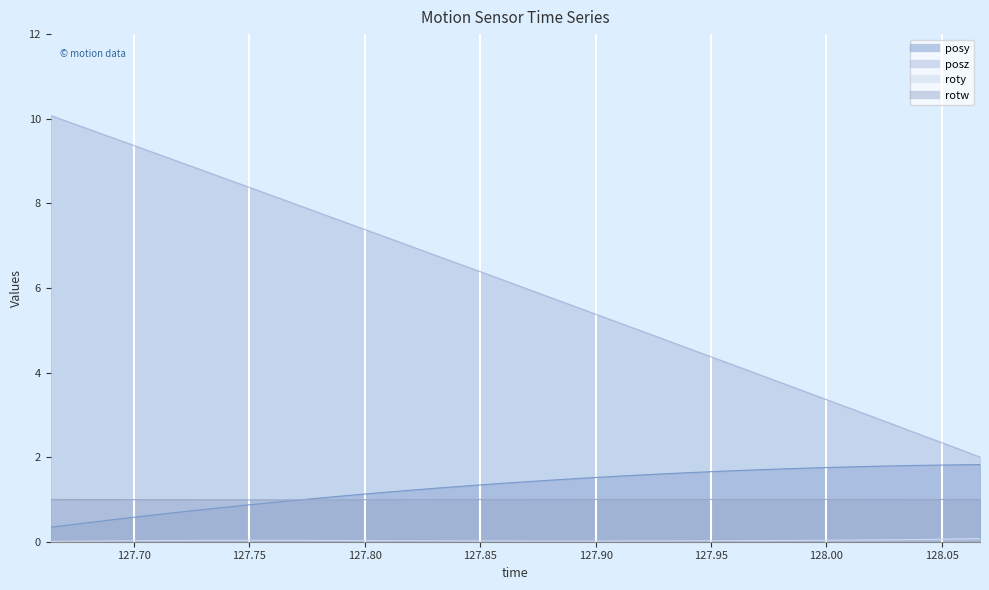

List the series in order of their peak value, highest first.

posz, posy, rotw, roty